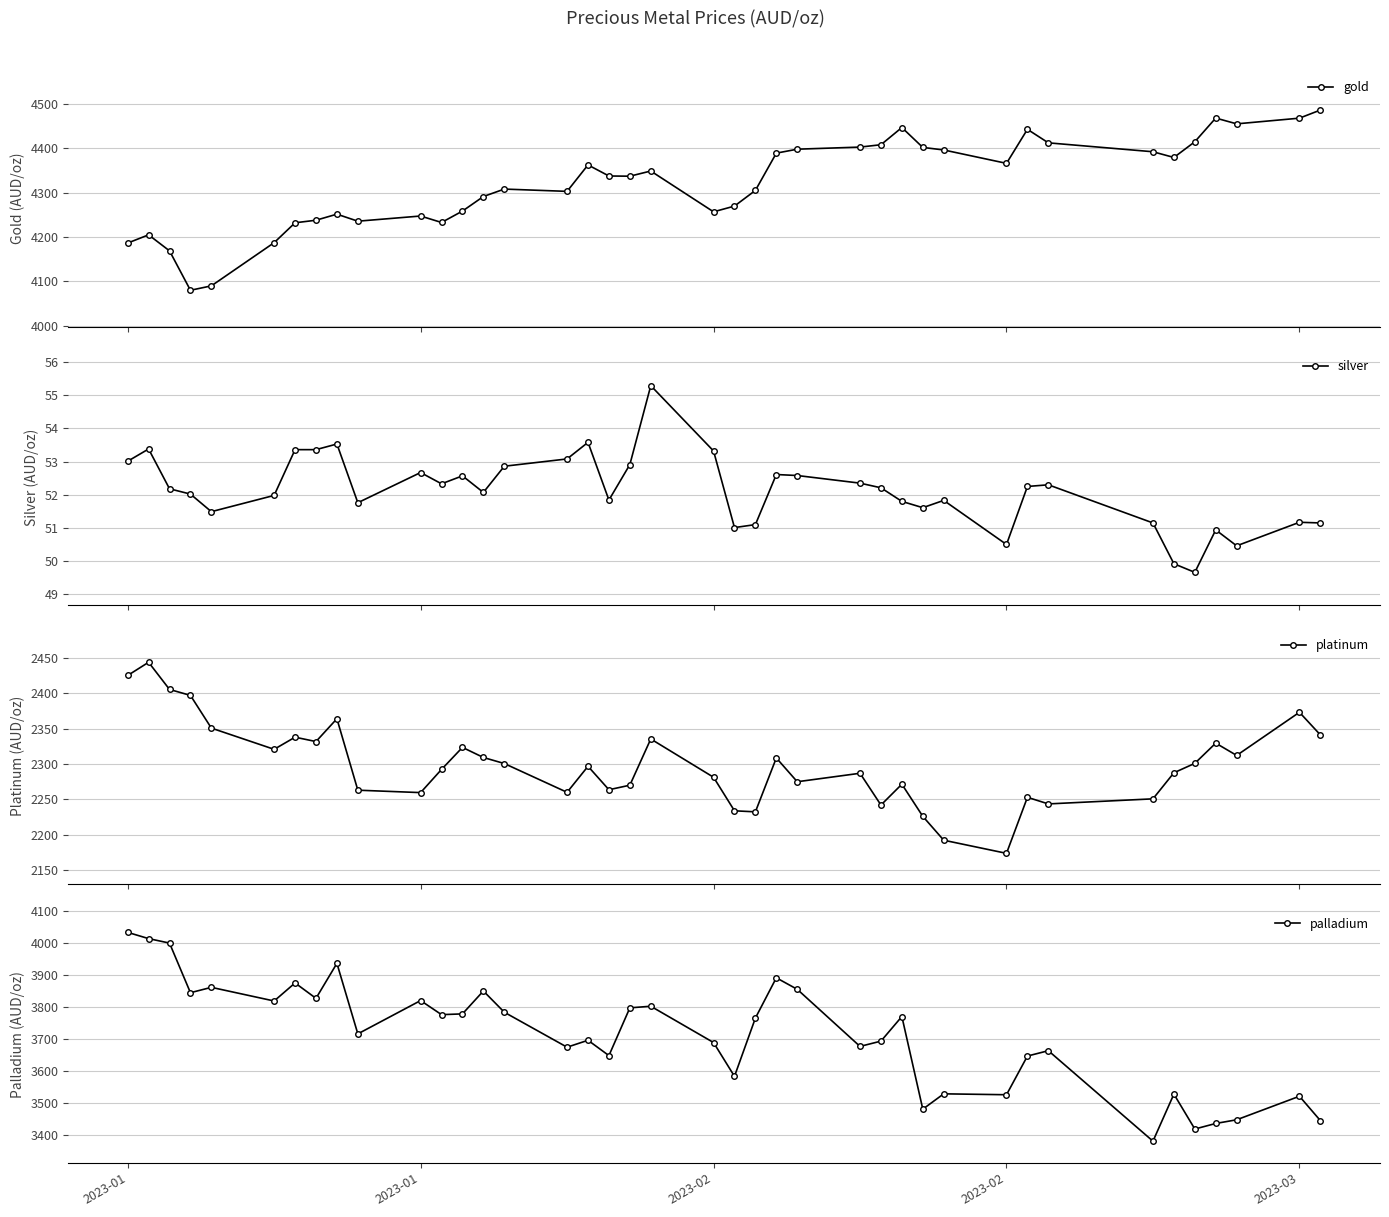

What is the value of the silver point at the 13th from the left?

52.6